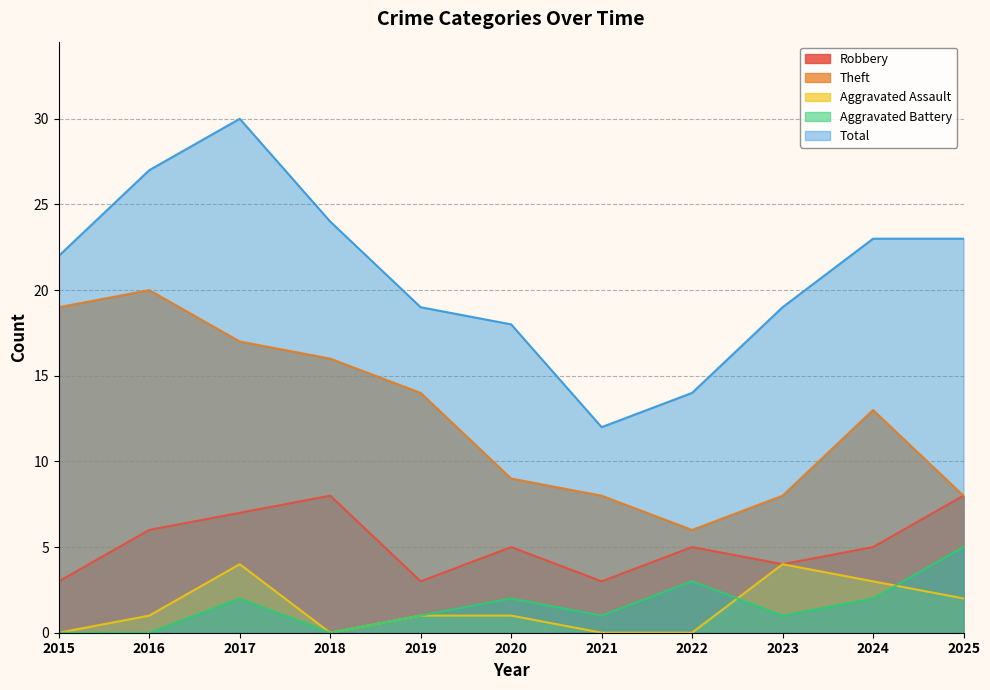

Which series has the widest spread of values?

Total